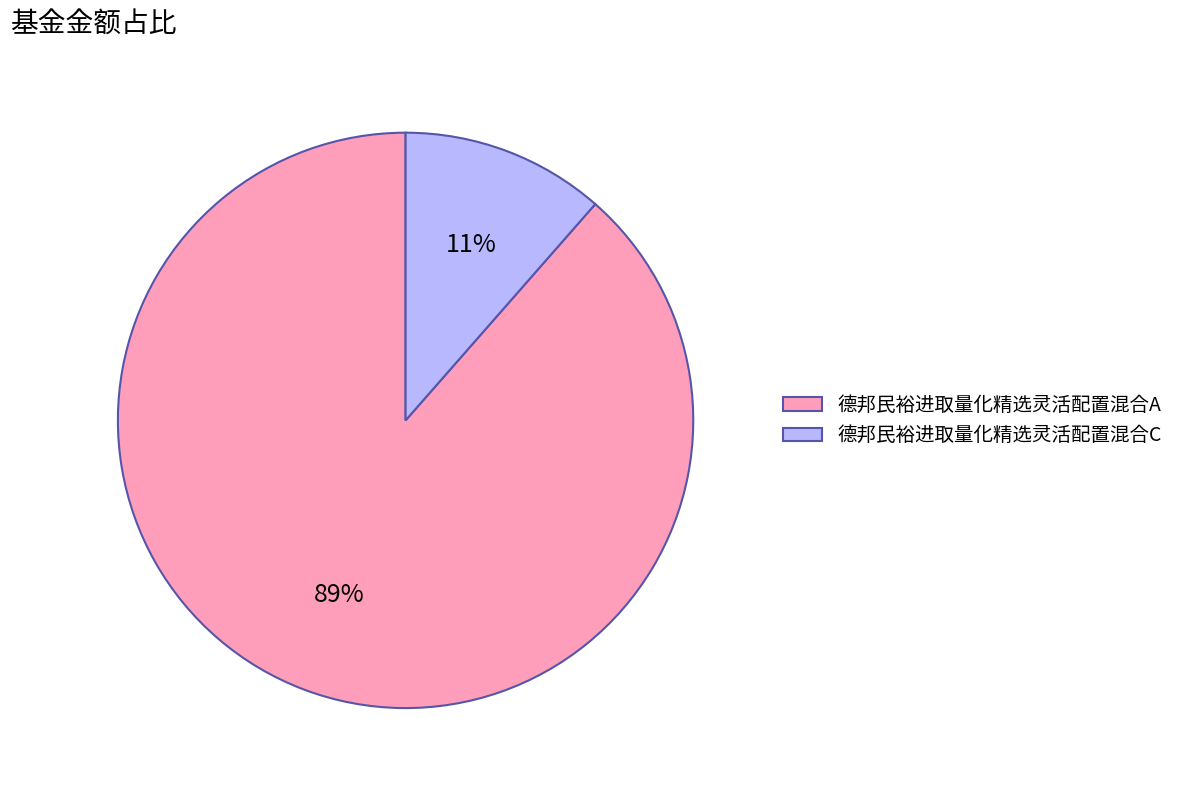

True or false: 德邦民裕进取量化精选灵活配置混合A accounts for 81% of the total.

False